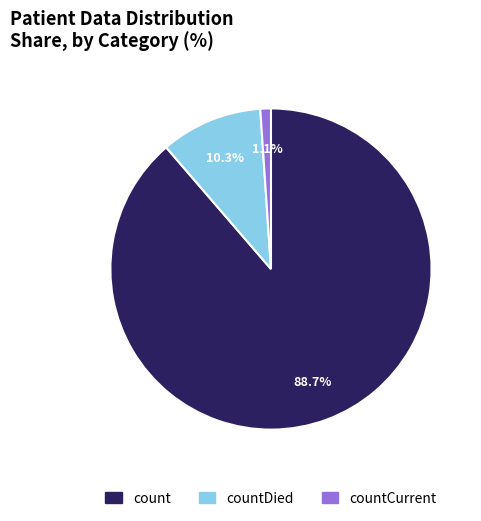

Is there any slice that represents more than half of the pie?

Yes